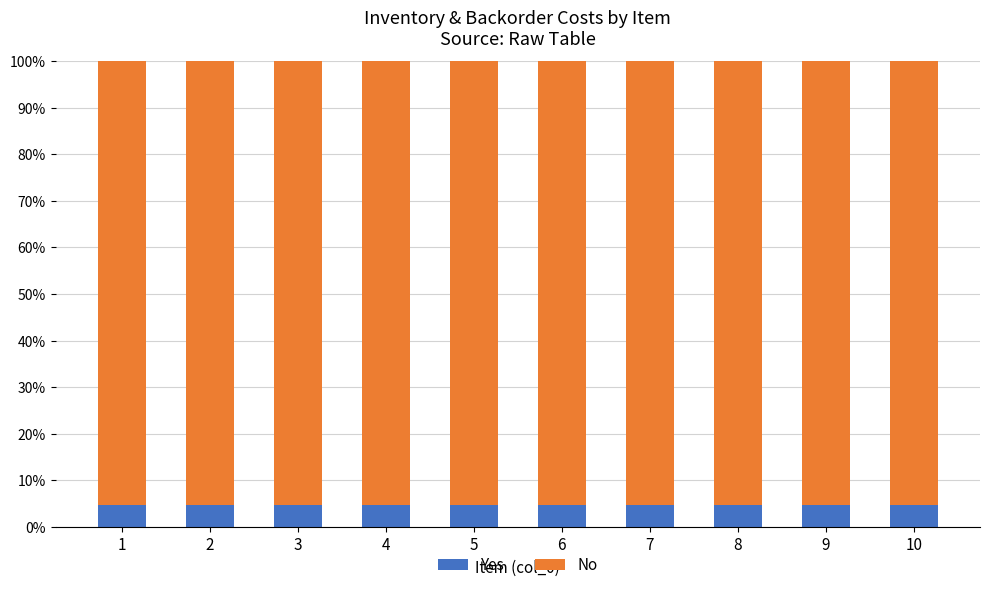

What are all the series names shown in the legend?

Yes, No